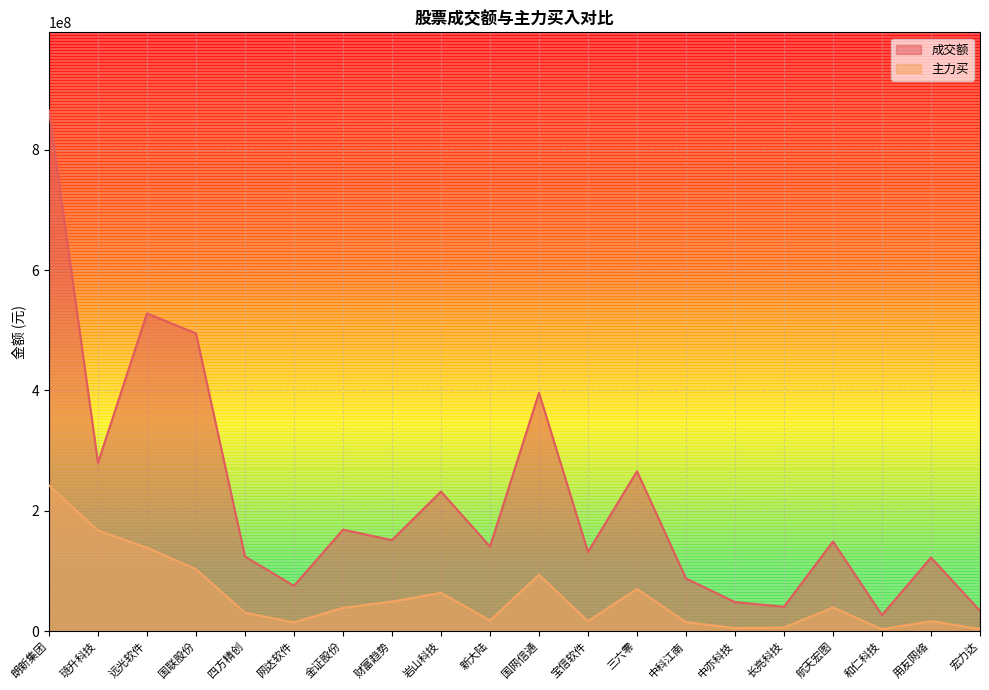

What is the difference between the 主力买 values at 长亮科技 and 网达软件?

8566059